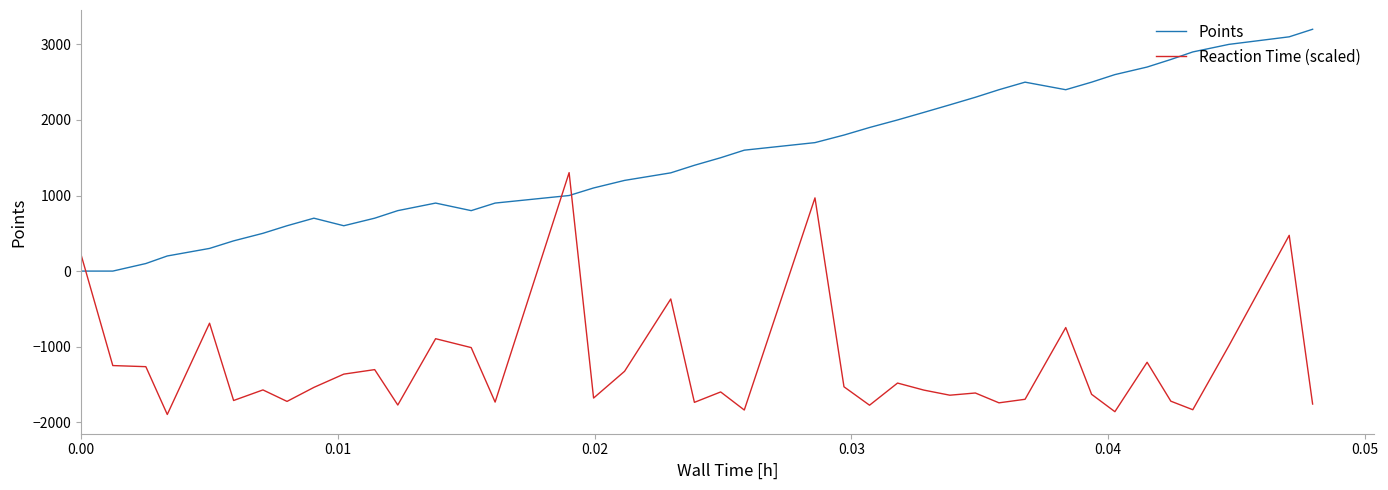

What is the difference between the maximum and minimum values in the Reaction Time (scaled) series?

3200.0